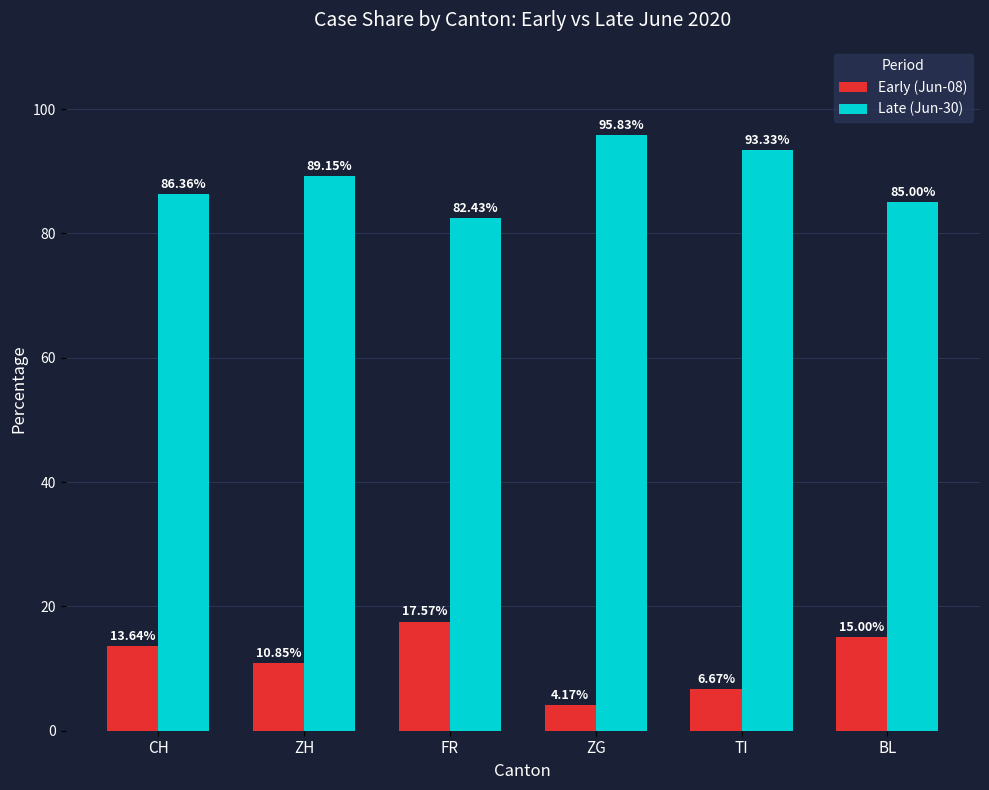

At which label does Late (Jun-30) first exceed 89?

ZH